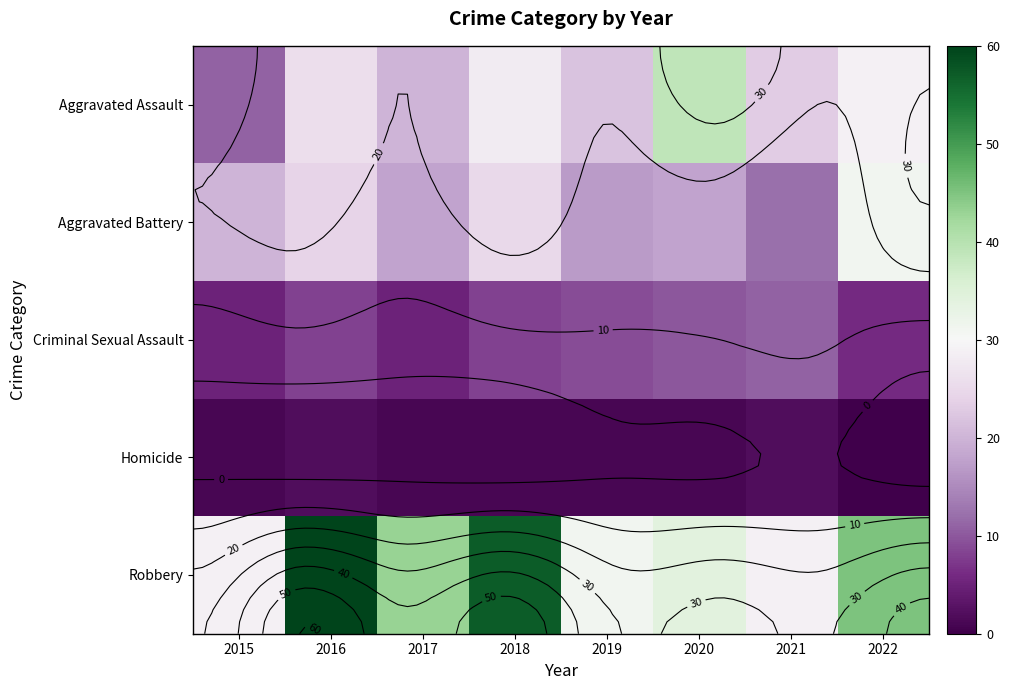

At which category does the chart reach its peak across all series?

2016